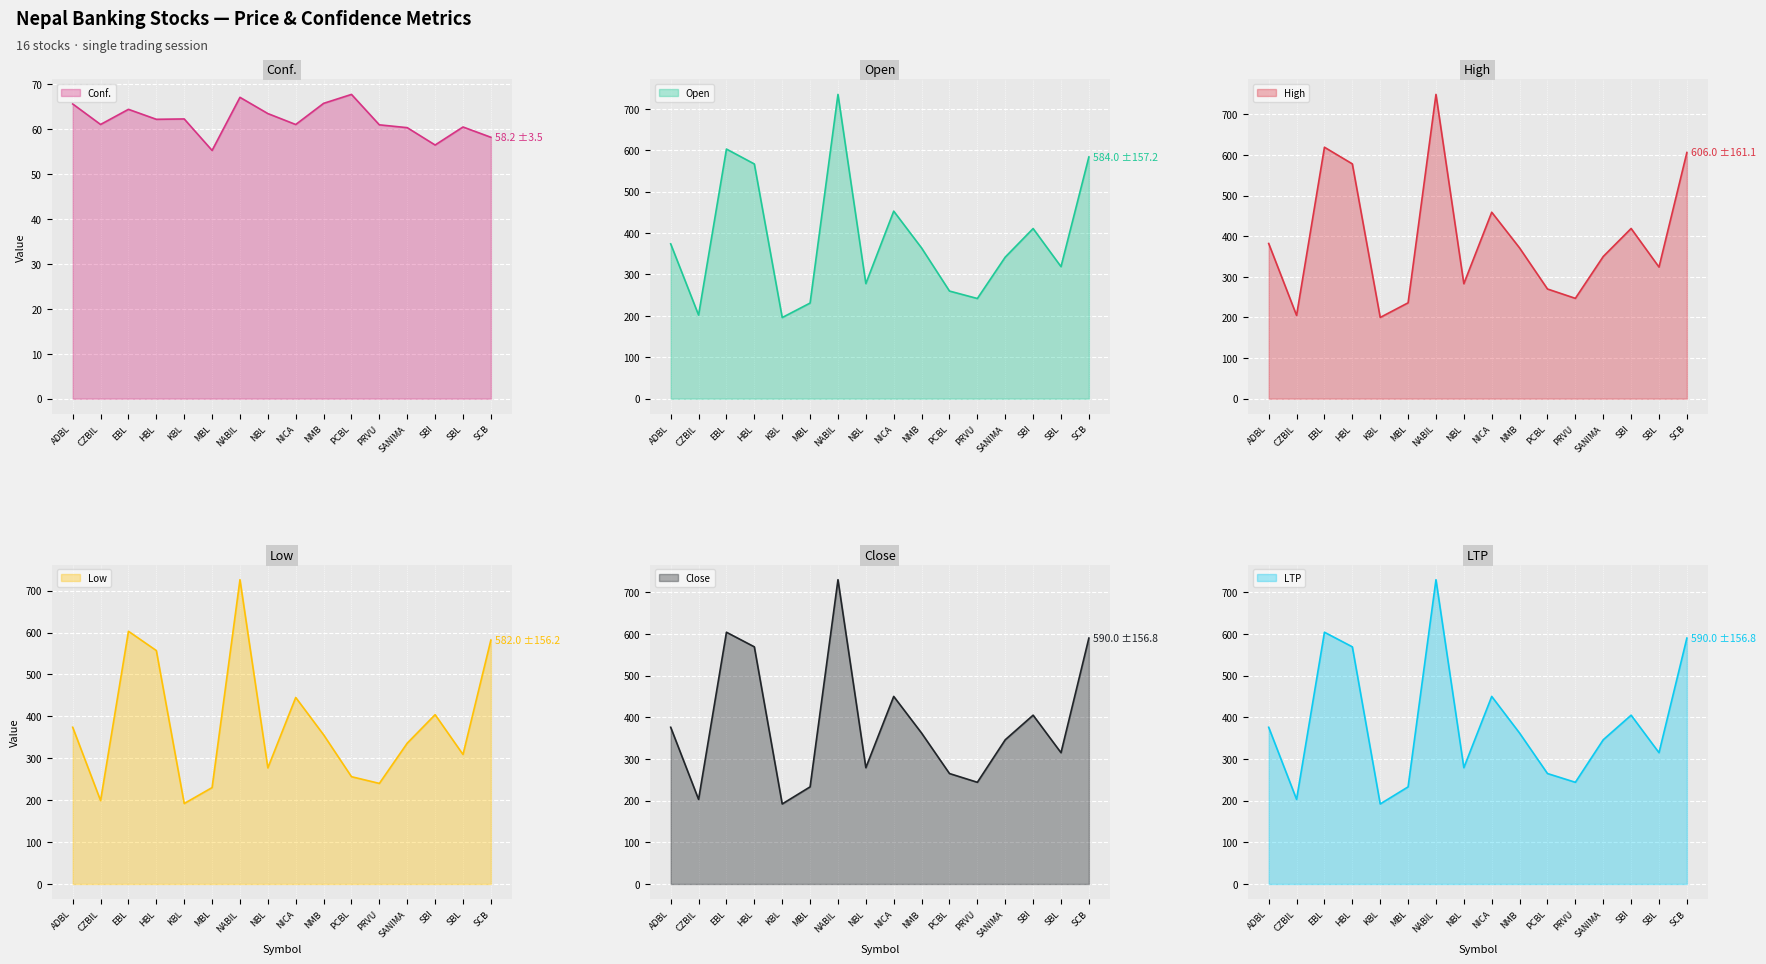

True or false: Close and Low cross at least once.

False